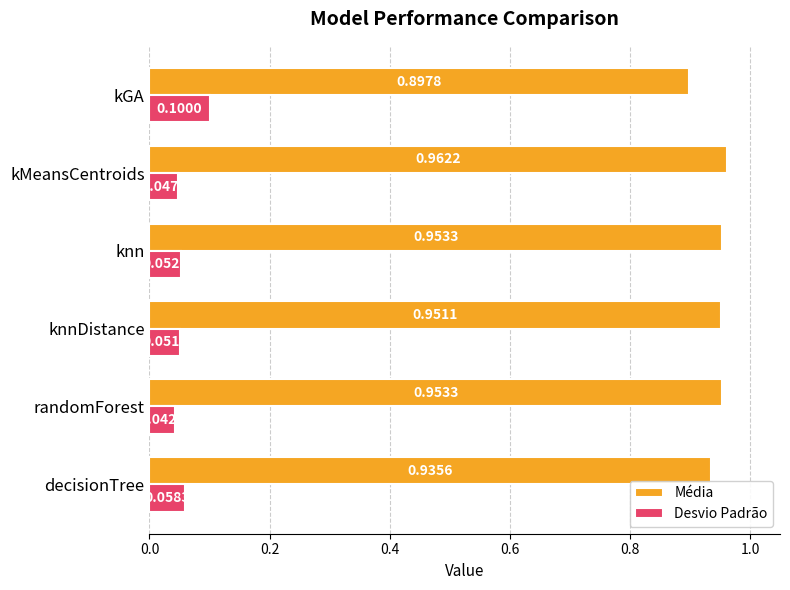

What is the sum of the Média values at kMeansCentroids and knnDistance?

1.9